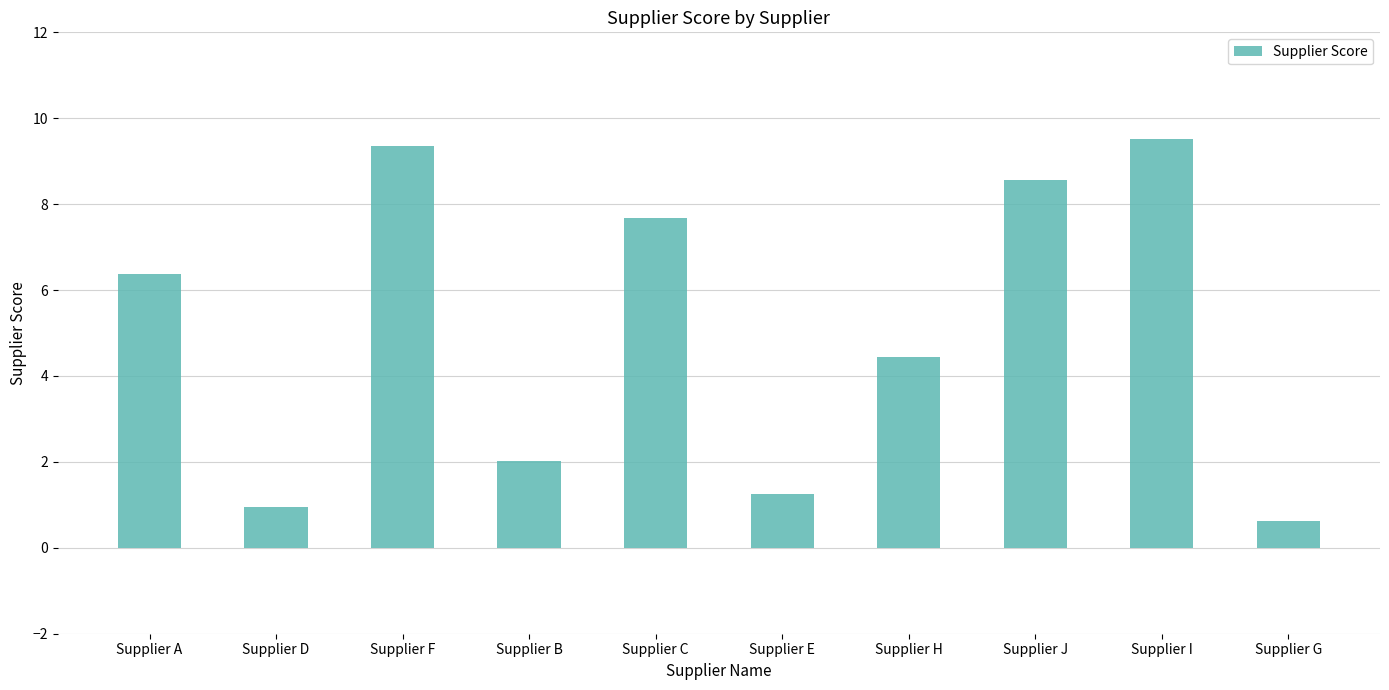

List the labels in order of value, smallest first.

Supplier G, Supplier D, Supplier E, Supplier B, Supplier H, Supplier A, Supplier C, Supplier J, Supplier F, Supplier I